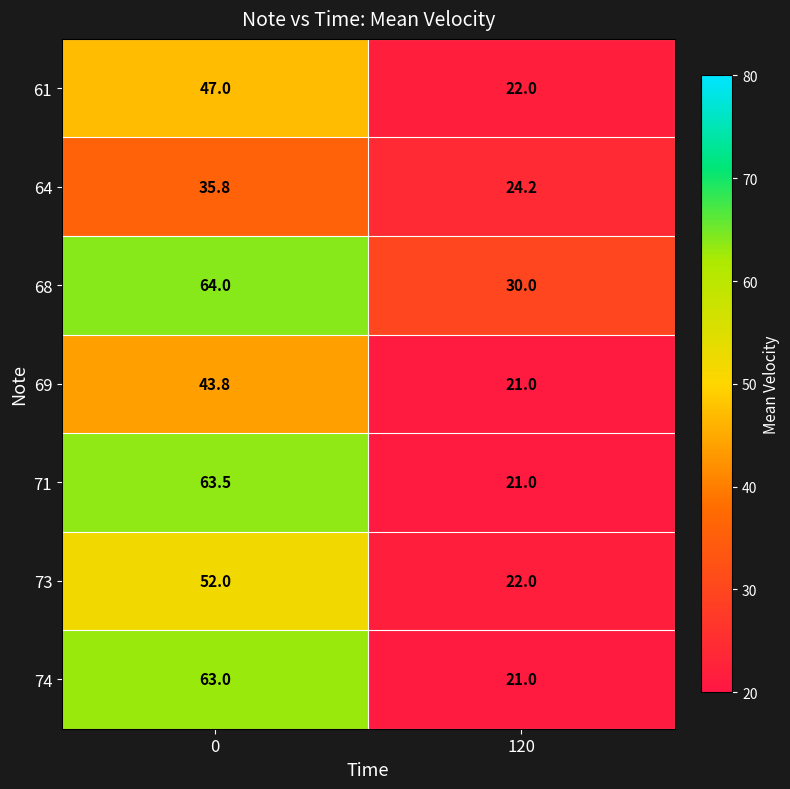

List the series in order of their peak value, highest first.

68, 71, 74, 73, 61, 69, 64